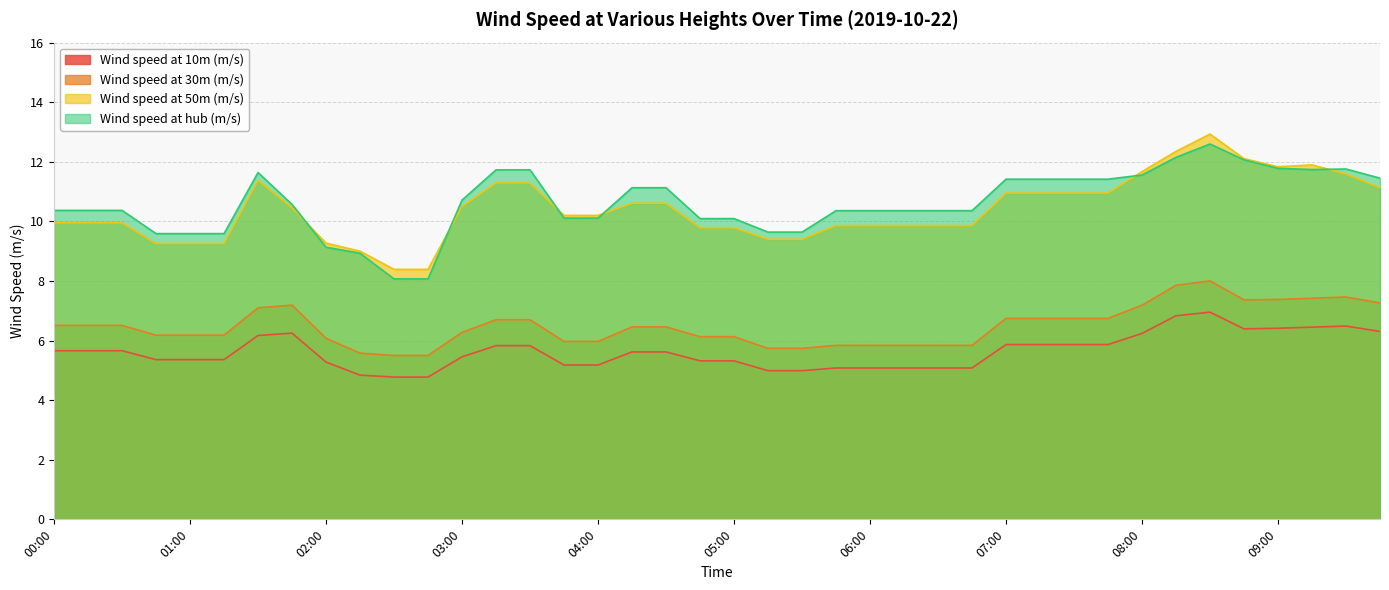

Which label corresponds to the largest value in the chart?

08:30